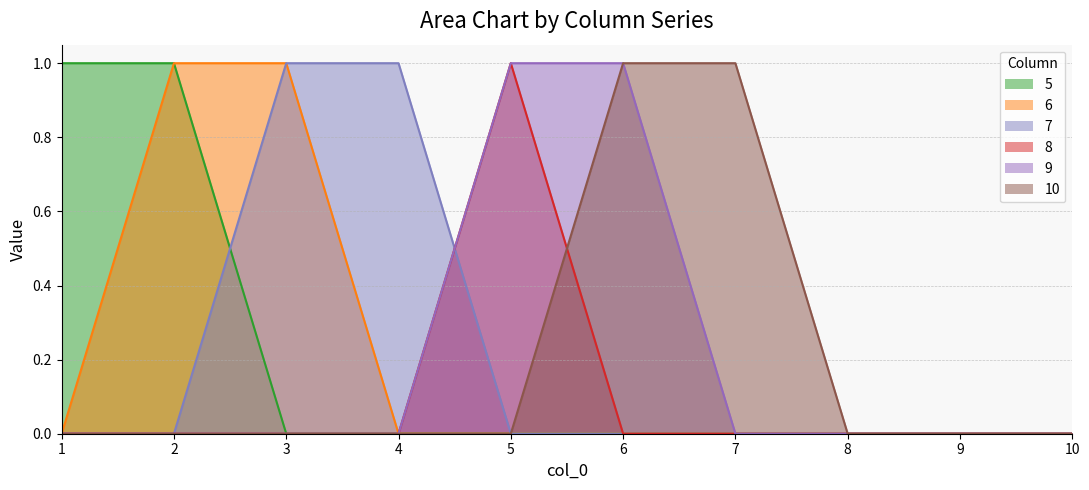

The value of 5 at 4 is 0. True or false?

True